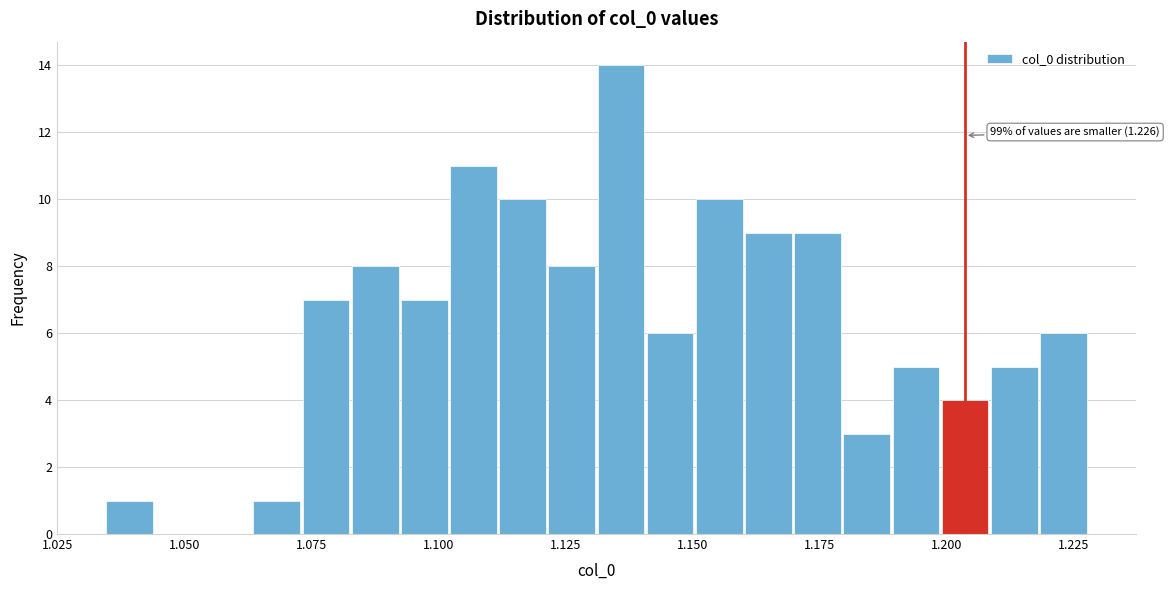

Around what value on the x-axis is the tallest bar? Give the approximate position of its centre, as read against the axis.

1.135